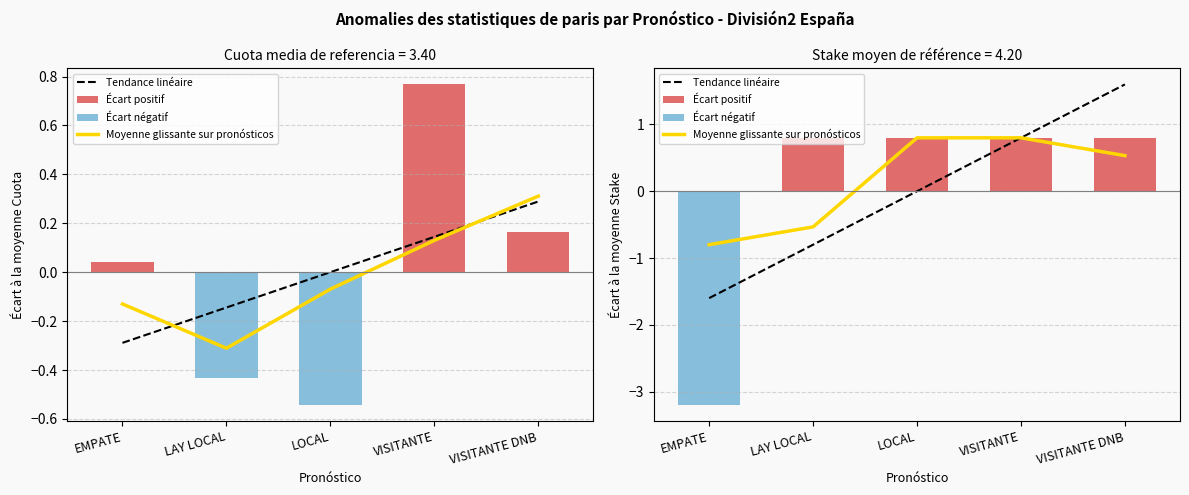

What is the difference between the second highest and minimum values in the Moyenne glissante series?

1.6